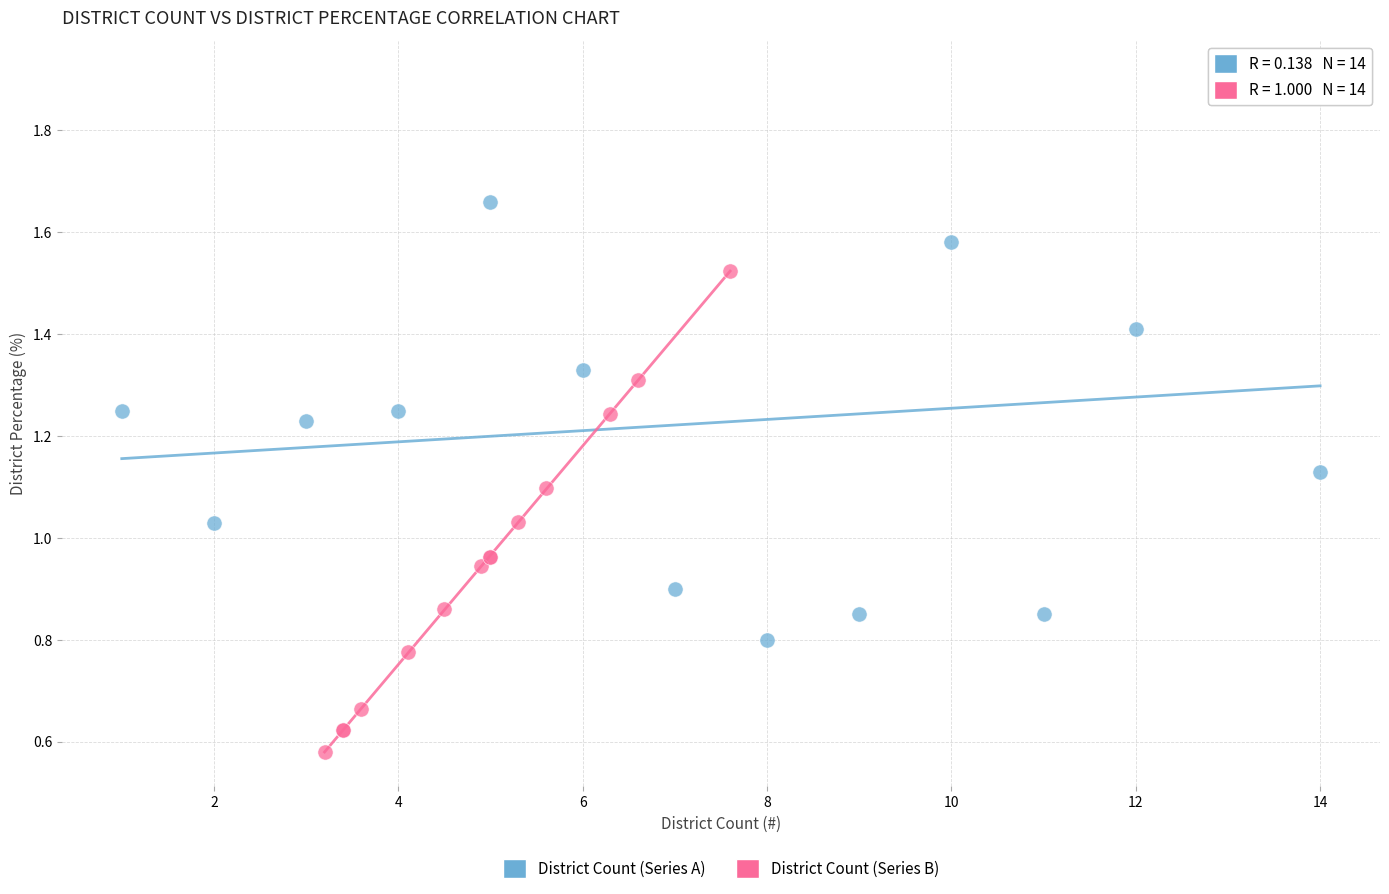

Which series has the largest Y range (max minus min)?

District Count (Series A)